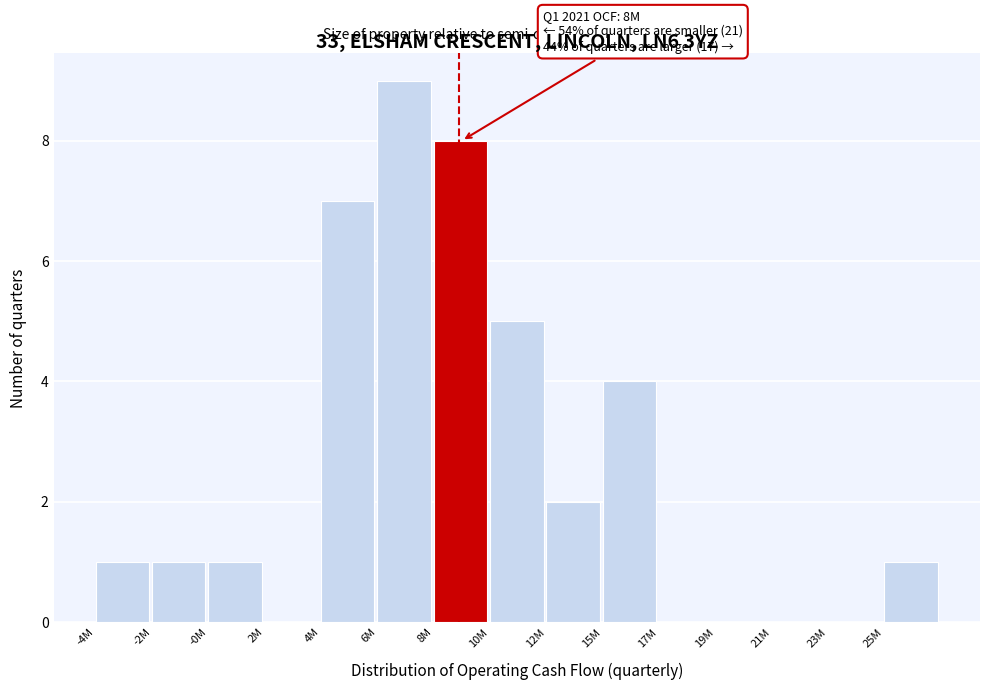

Reading left to right, transcribe all the data shown in this chart.

-4M=1	-2M=1	-0M=1	2M=0	4M=7	6M=9	8M=8	10M=5	12M=2	15M=4	17M=0	19M=0	21M=0	23M=0	25M=1